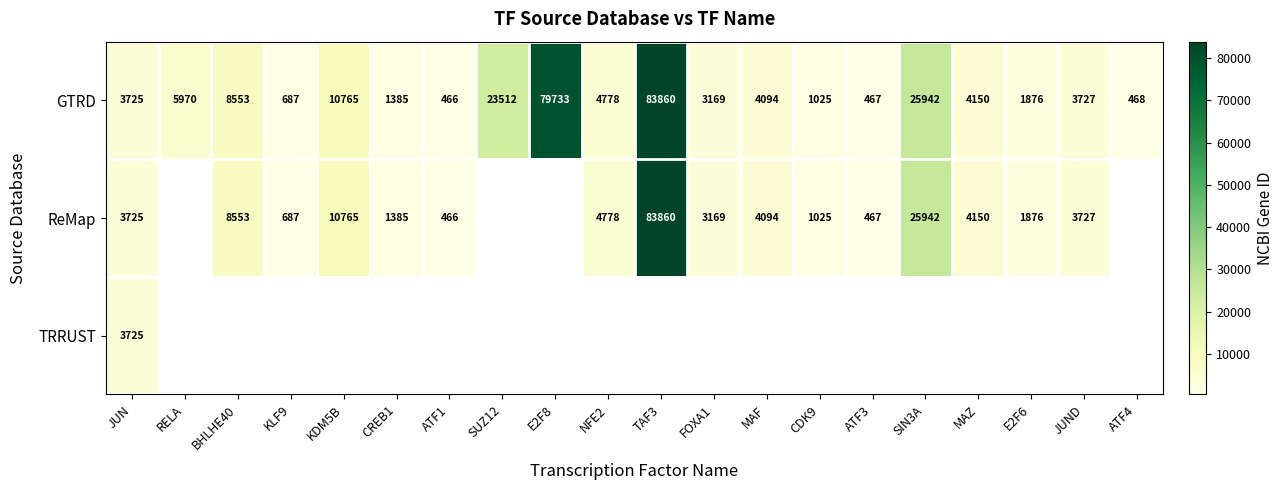

At how many categories does at least one series exceed 58288?

2